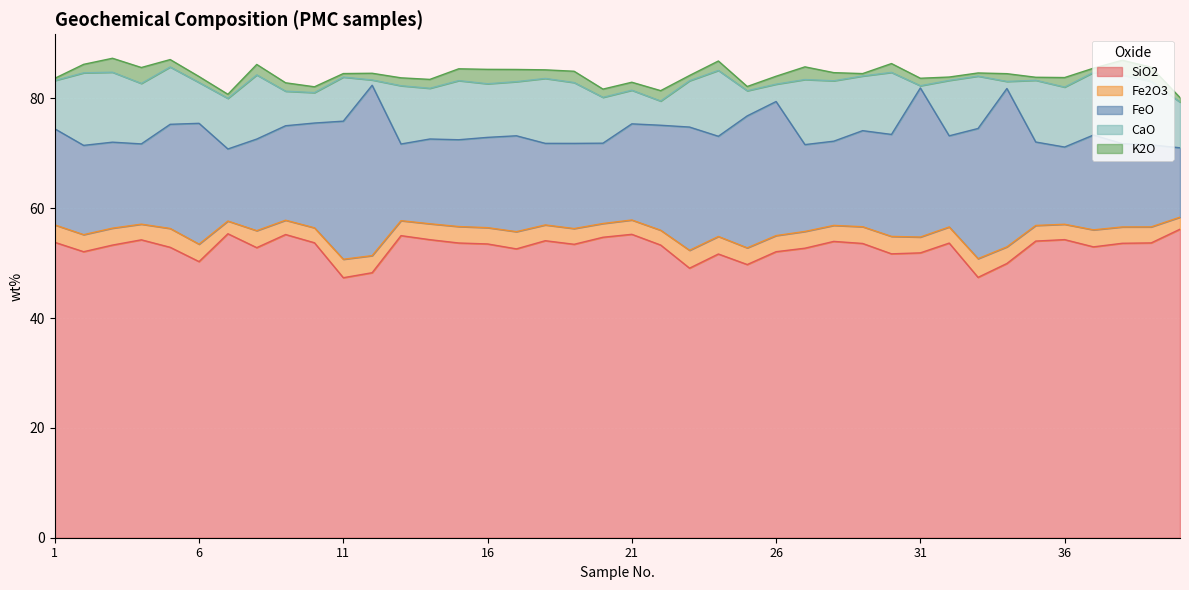

At which label is FeO closest to 21?

6